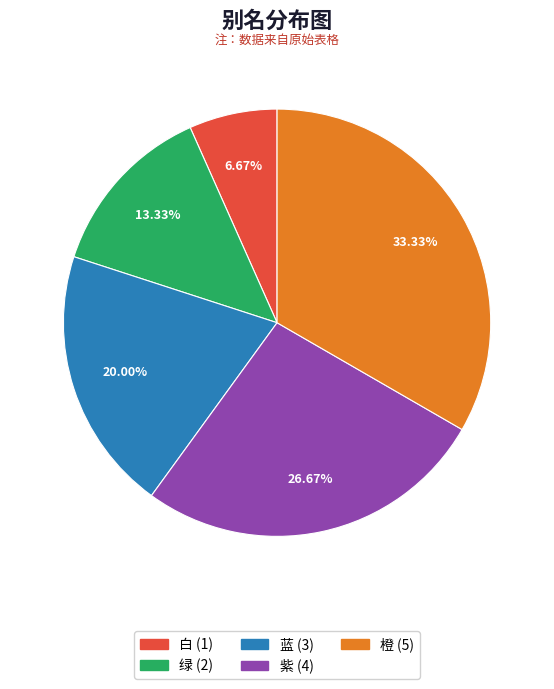

What is the total percentage of 橙 and 紫?

60.0%